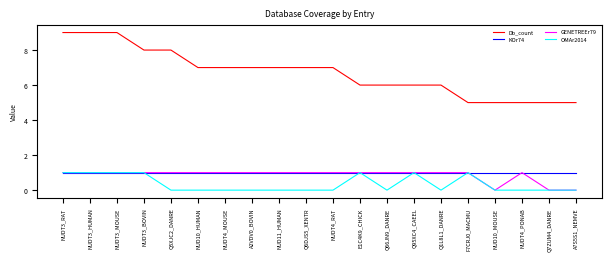

Which series changed the most between NUDT3_RAT and Q66JN9_DANRE?

Db_count